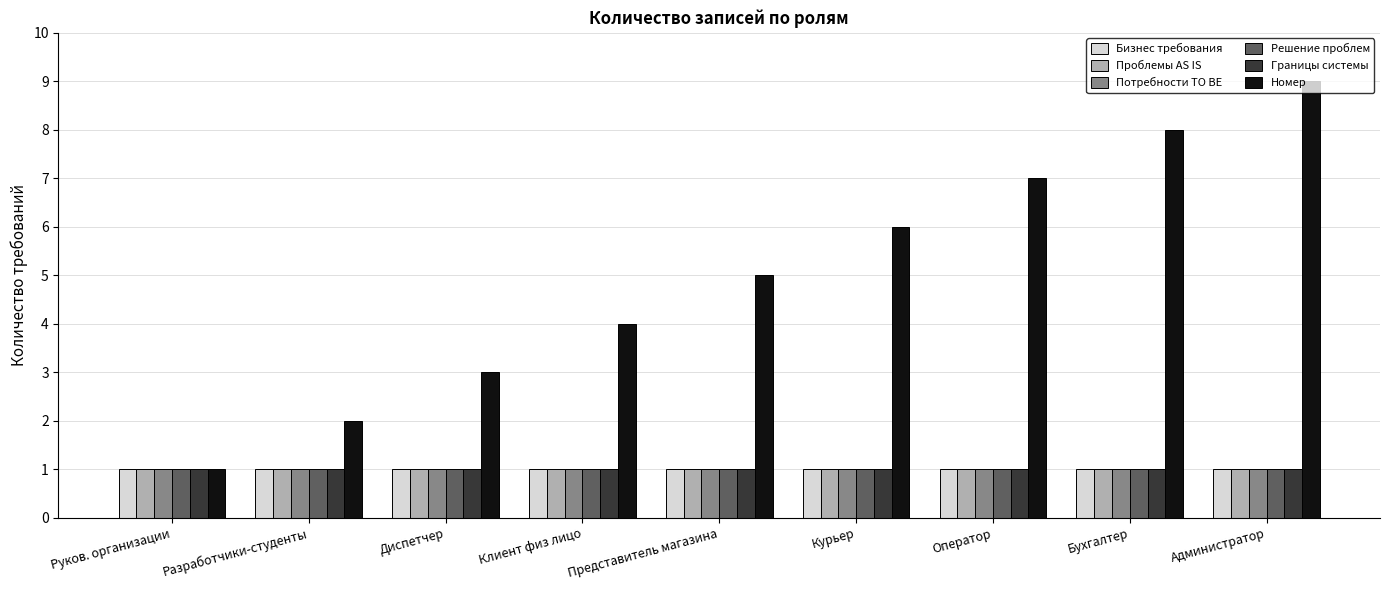

What is the maximum value for Проблемы AS IS?

1